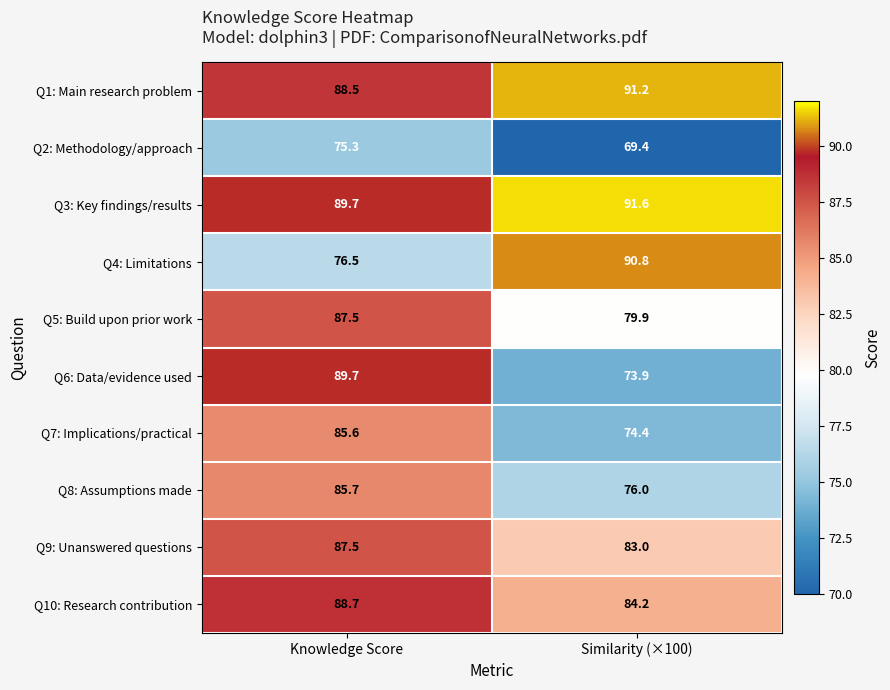

At which label does Q3: Key findings/results reach its minimum?

Knowledge Score